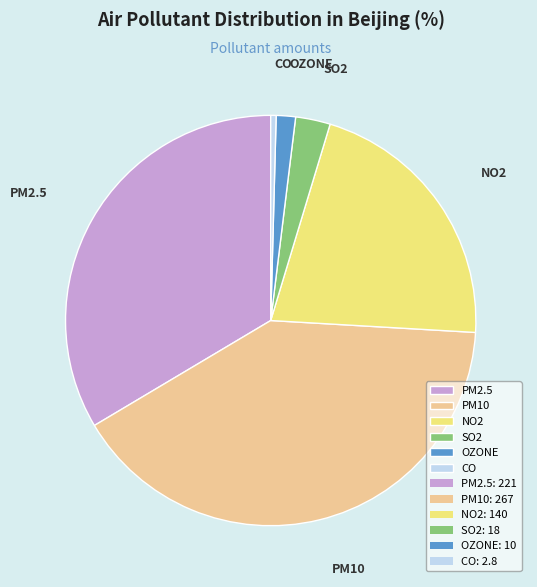

True or false: PM10 accounts for 30% of the total.

False